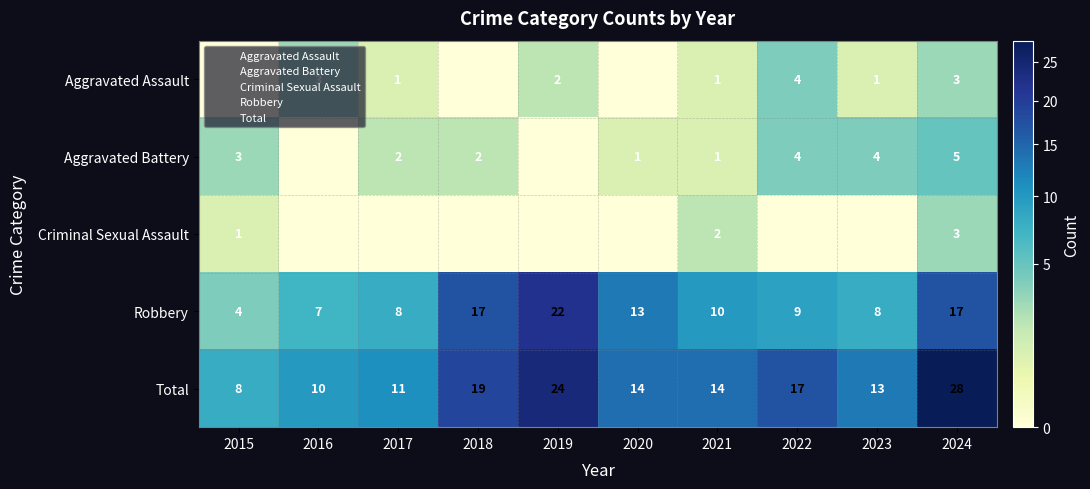

Which series has the largest total across all categories?

Total